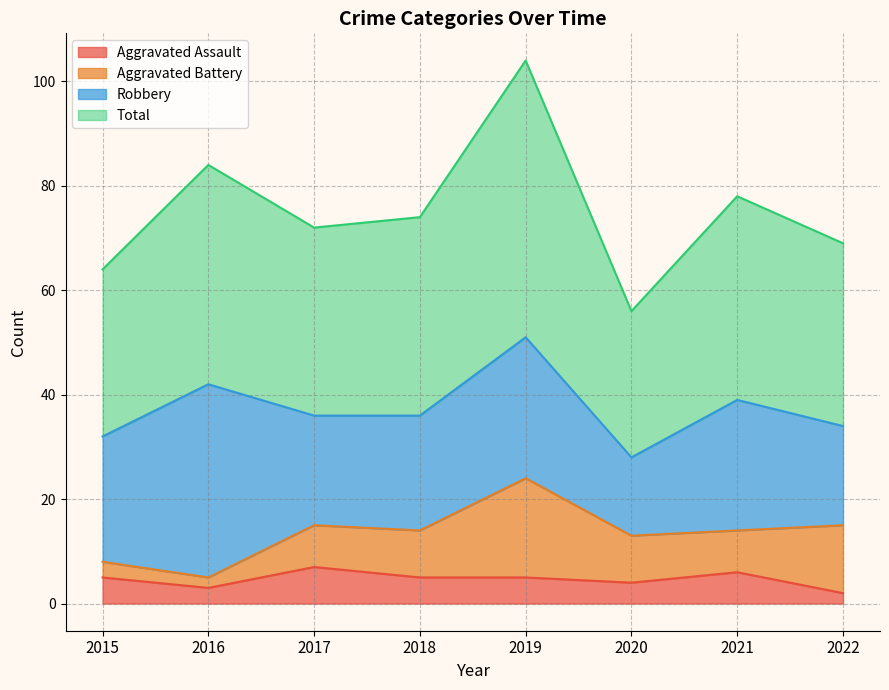

Which label corresponds to the largest value in the chart?

2019